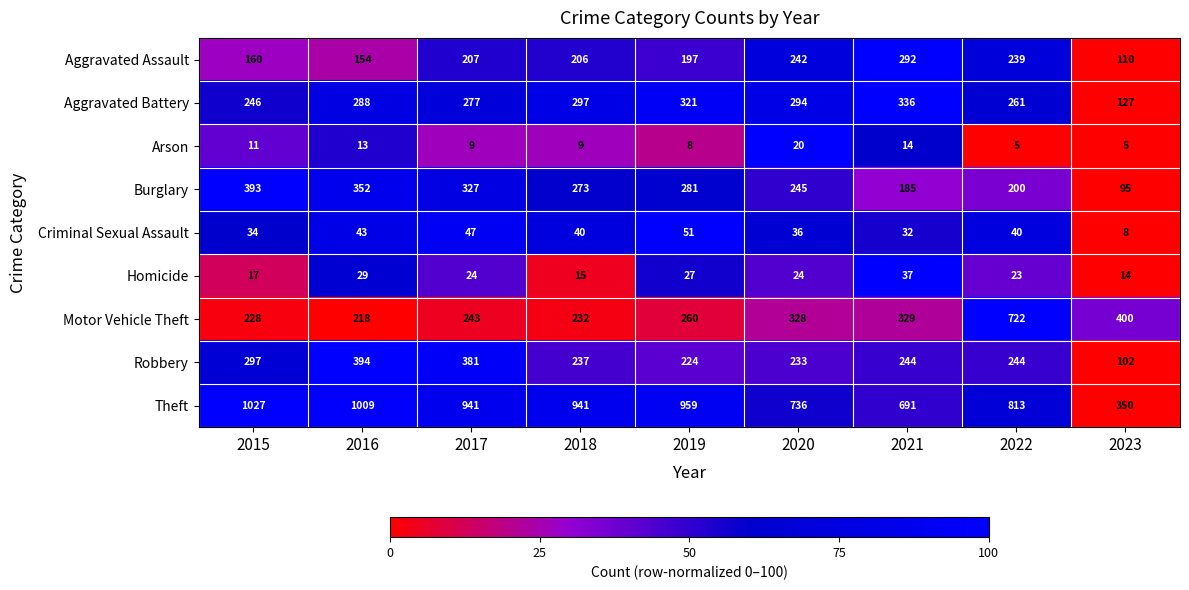

How many data points in Aggravated Battery are less than 288?

4